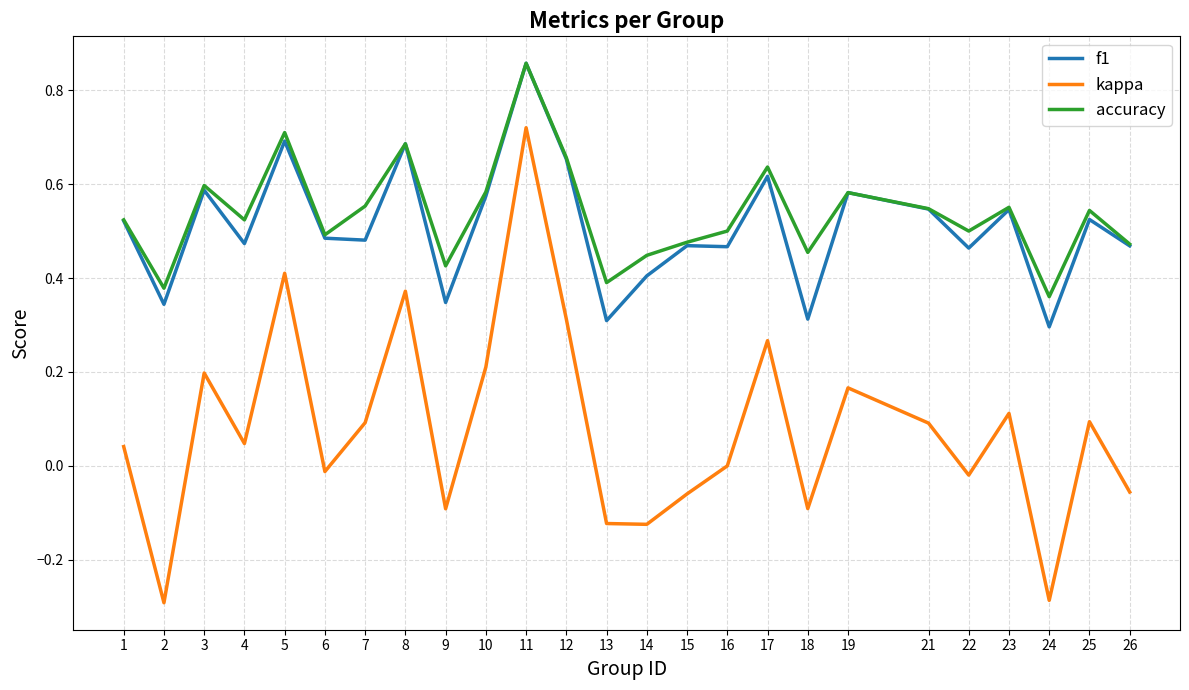

Which series changed the most between 7 and 12?

kappa